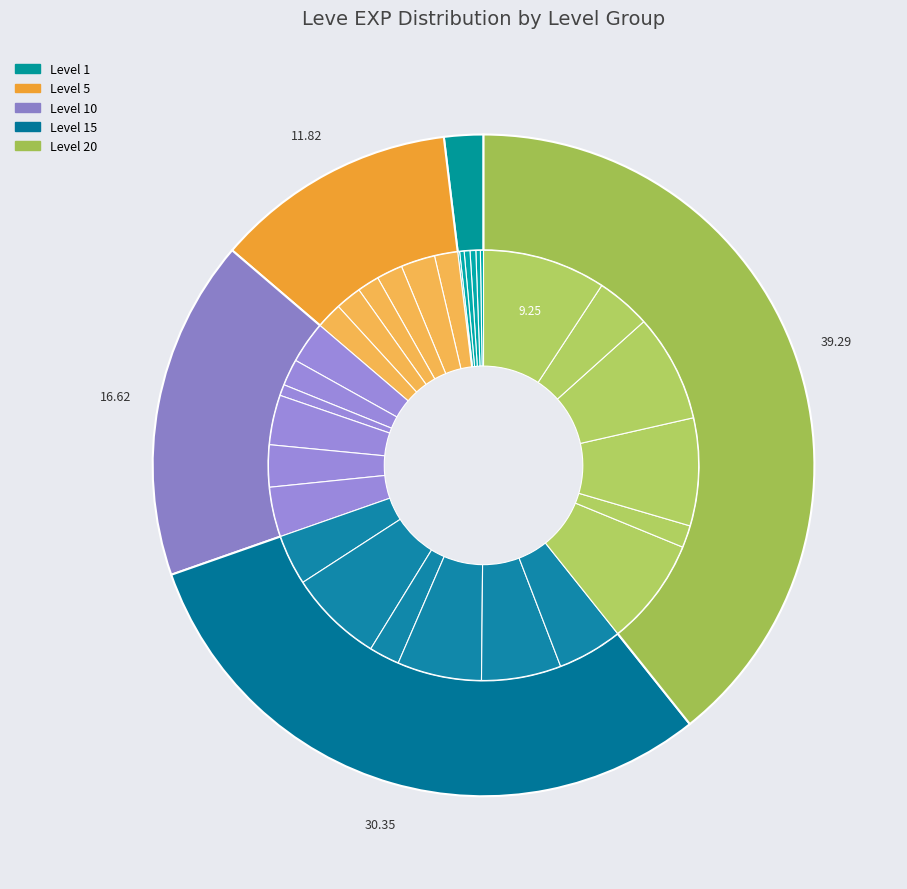

The Packing Punch slice represents 19% of the pie. True or false?

False